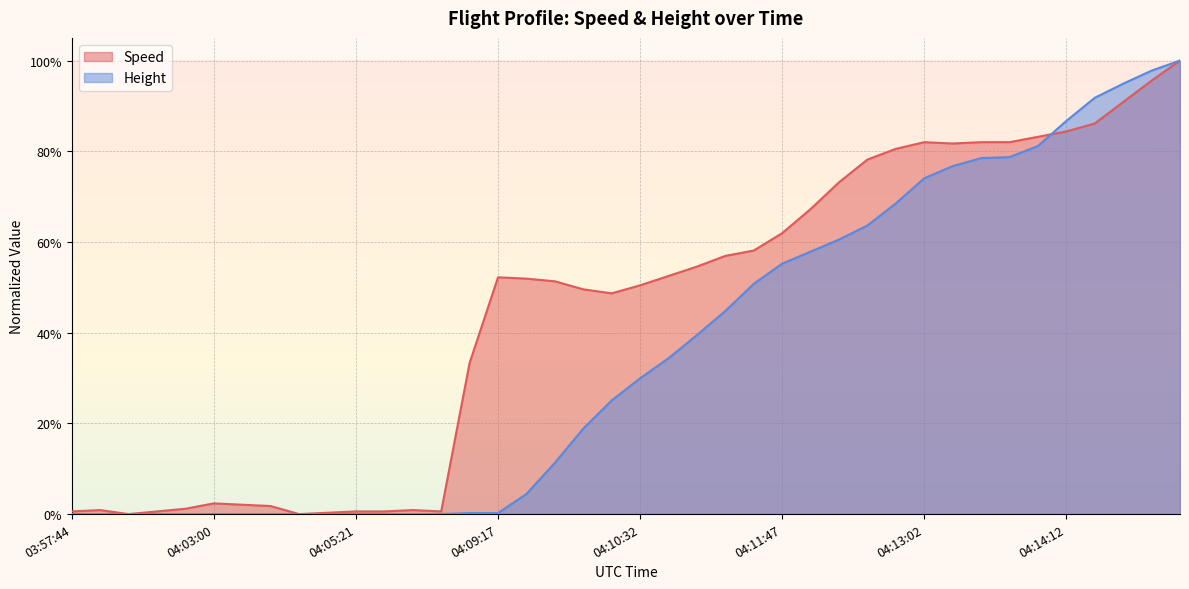

Rank the series by their maximum value, from lowest to highest.

Speed, Height